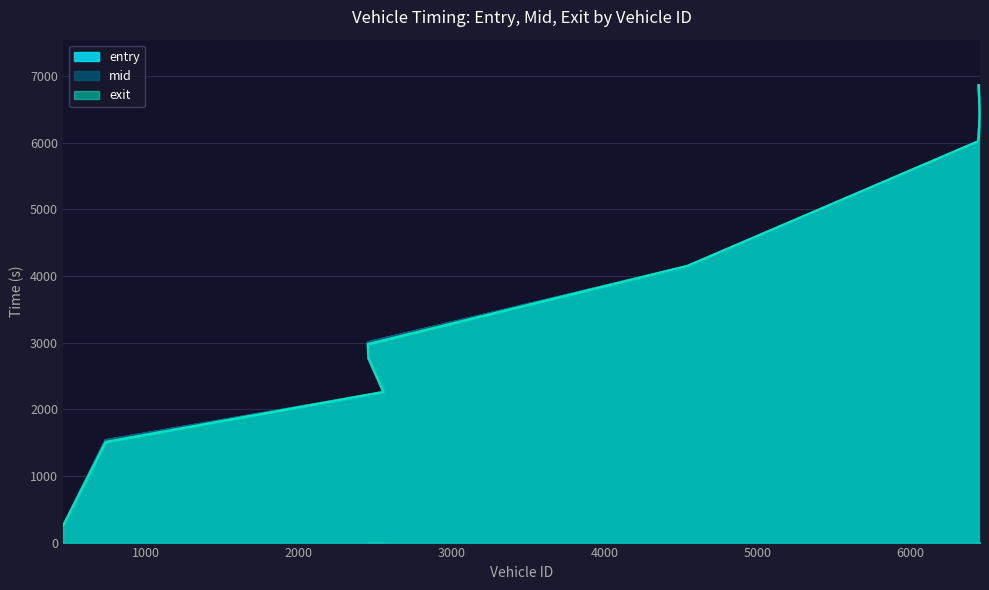

At how many categories does at least one series exceed 3976?

4